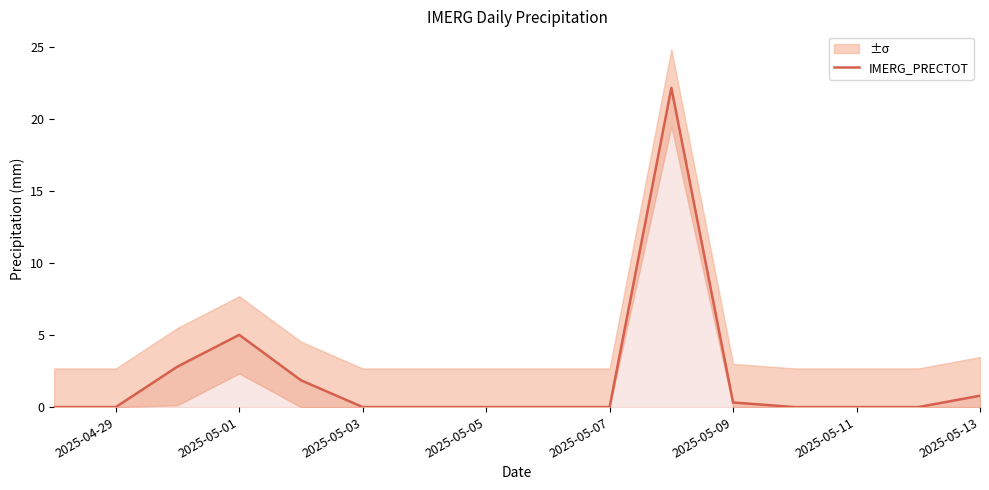

Reading left to right, what are all the values shown in this chart?

0.0	0.0	2.8	5.0	1.9	0.0	0.0	0.0	0.0	0.0	22.1	0.3	0.0	0.0	0.0	0.8